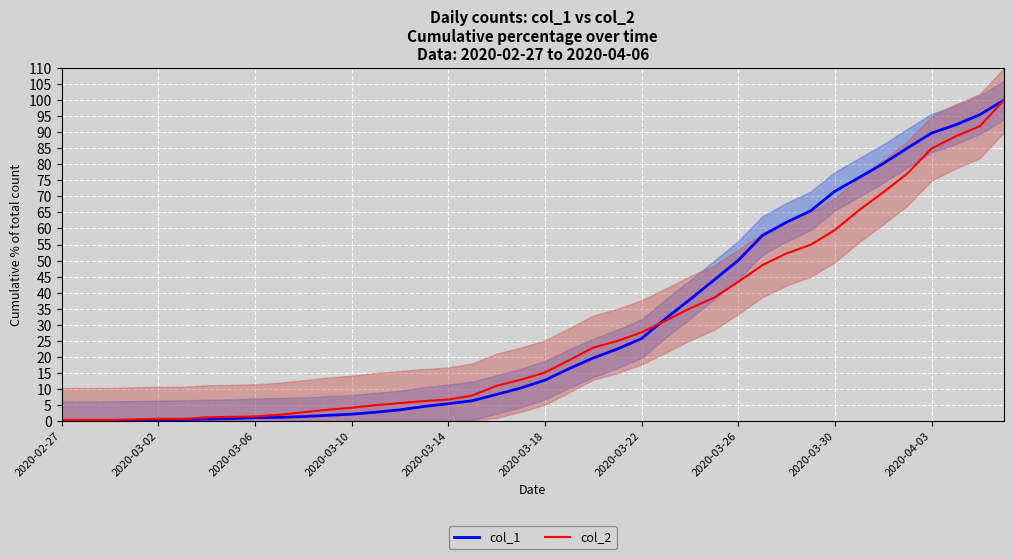

After their last crossing, which series has the higher values: col_1 or col_2?

col_1